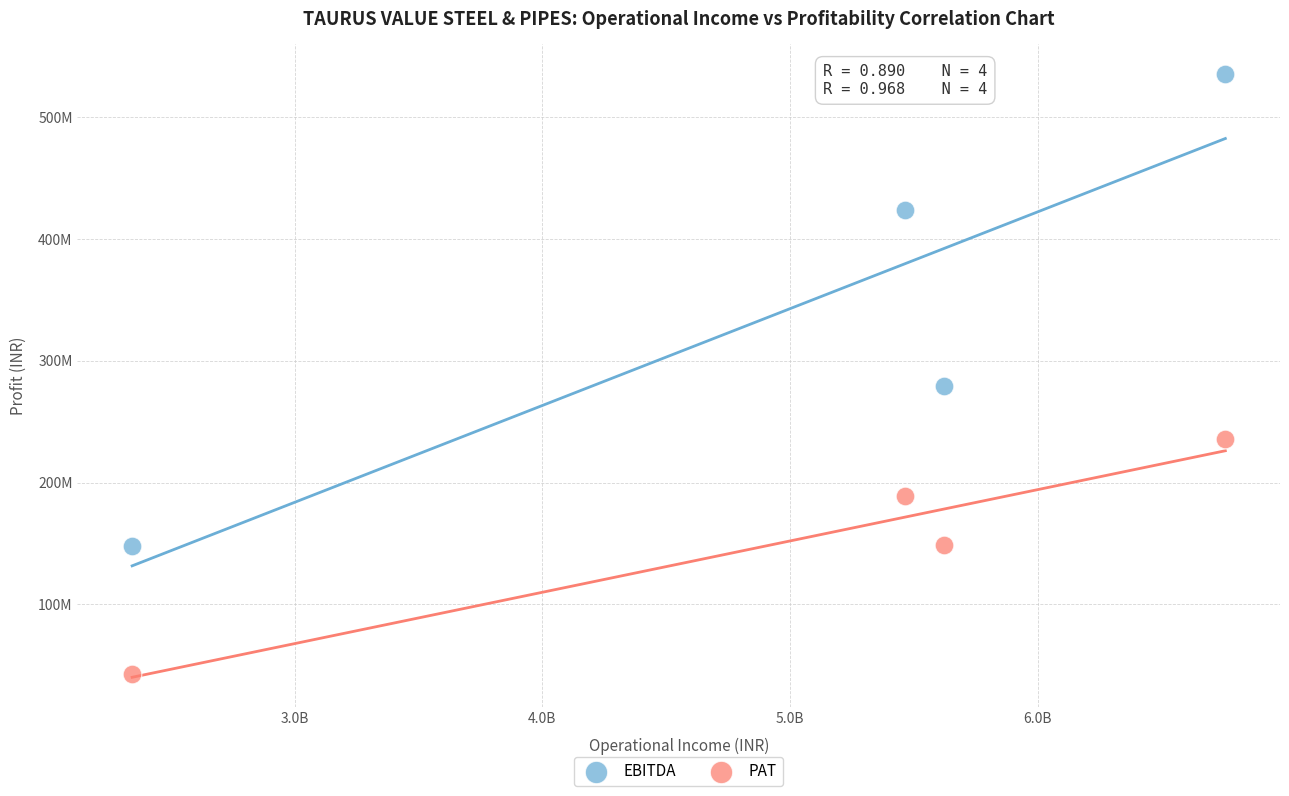

Which series reaches the minimum Y coordinate?

PAT